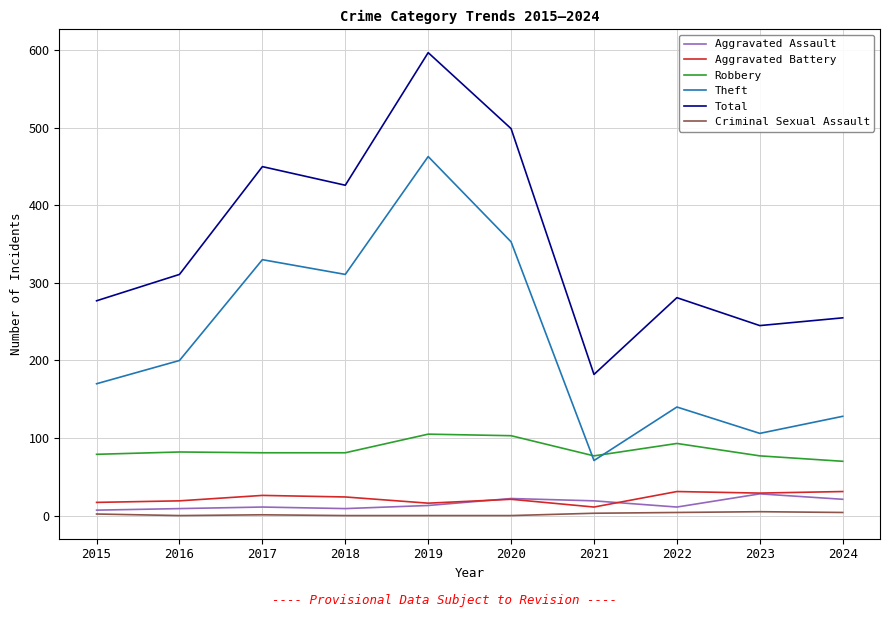

How many lines are shown in the chart?

6